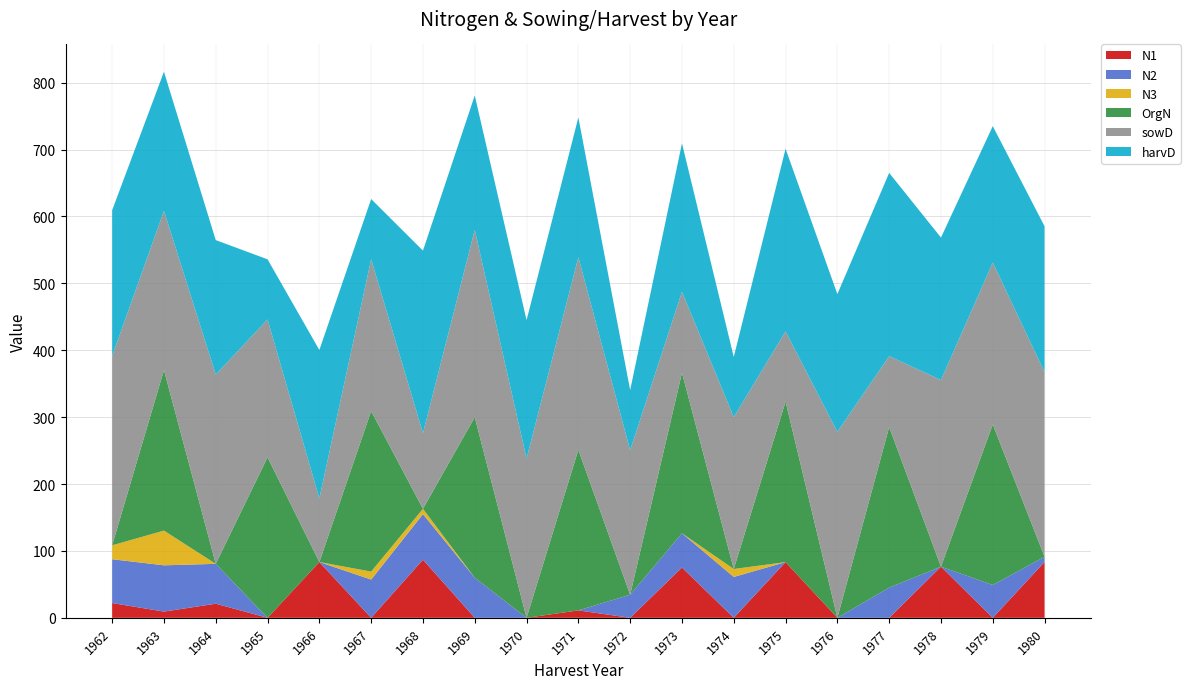

Reading right to left, list all the values displayed in this chart.

N1: 1980=83.5	1979=0.0	1978=76.5	1977=0.0	1976=0.0	1975=83.3	1974=0.0	1973=75.2	1972=0.0	1971=11.1	1970=0.0	1969=0.0	1968=86.9	1967=0.0	1966=83.4	1965=0.0	1964=21.1	1963=9.3	1962=22.1
N2: 1980=7.8	1979=49.1	1978=0.0	1977=45.2	1976=0.0	1975=0.0	1974=61.1	1973=51.2	1972=34.5	1971=0.0	1970=0.0	1969=60.0	1968=68.1	1967=57.2	1966=0.0	1965=0.0	1964=59.6	1963=69.2	1962=65.5
N3: 1980=0.0	1979=0.0	1978=0.0	1977=0.0	1976=0.0	1975=0.0	1974=11.9	1973=0.0	1972=0.0	1971=0.0	1970=0.0	1969=0.0	1968=8.0	1967=11.9	1966=0.0	1965=0.0	1964=0.0	1963=51.9	1962=20.8
OrgN: 1980=0.0	1979=240.0	1978=0.0	1977=240.0	1976=0.0	1975=240.0	1974=0.0	1973=240.0	1972=0.0	1971=240.0	1970=0.0	1969=240.0	1968=0.0	1967=240.0	1966=0.0	1965=240.0	1964=0.0	1963=240.0	1962=0.0
sowD: 1980=276.0	1979=242.0	1978=279.0	1977=106.0	1976=278.0	1975=105.0	1974=227.0	1973=121.0	1972=216.0	1971=288.0	1970=238.0	1969=280.0	1968=113.0	1967=227.0	1966=95.0	1965=206.0	1964=283.0	1963=238.0	1962=283.0
harvD: 1980=218.0	1979=204.0	1978=213.0	1977=274.0	1976=206.0	1975=273.0	1974=90.0	1973=222.0	1972=90.0	1971=209.0	1970=207.0	1969=201.0	1968=273.0	1967=90.0	1966=222.0	1965=90.0	1964=201.0	1963=208.0	1962=218.0